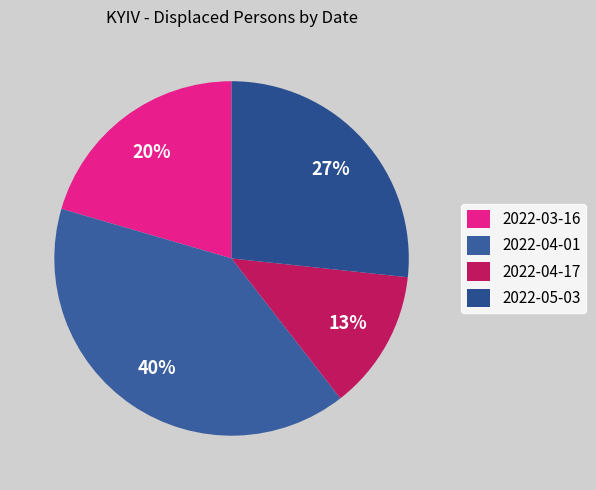

Count the number of slices in the pie.

4